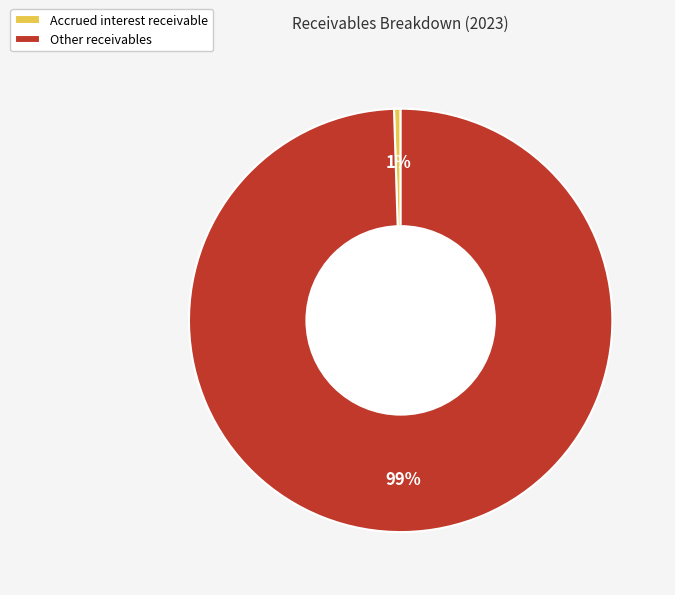

To the nearest percent, what is the average slice percentage?

50%